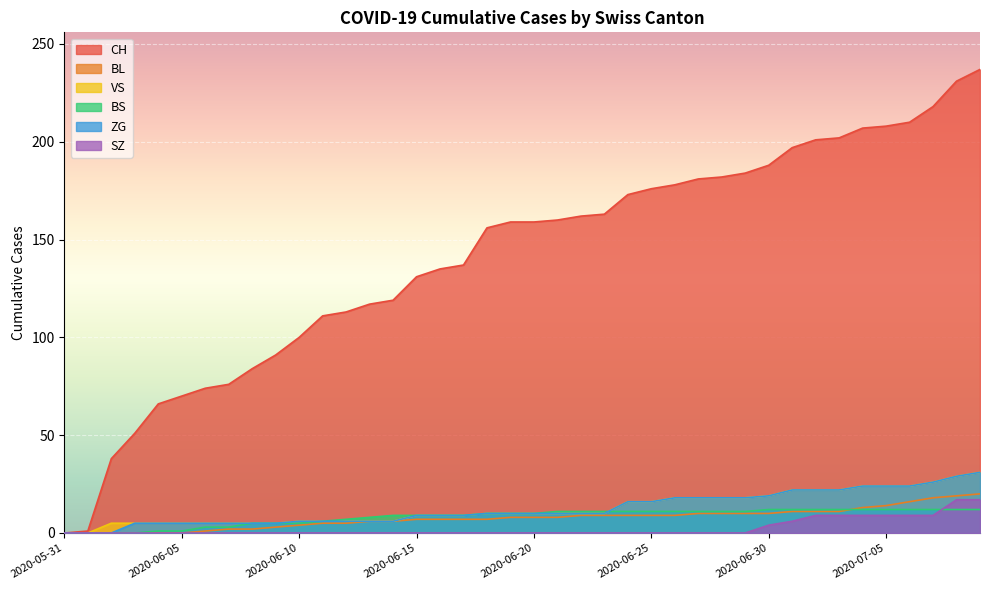

Which series changed the most between 2020-07-05 and 2020-07-07?

CH